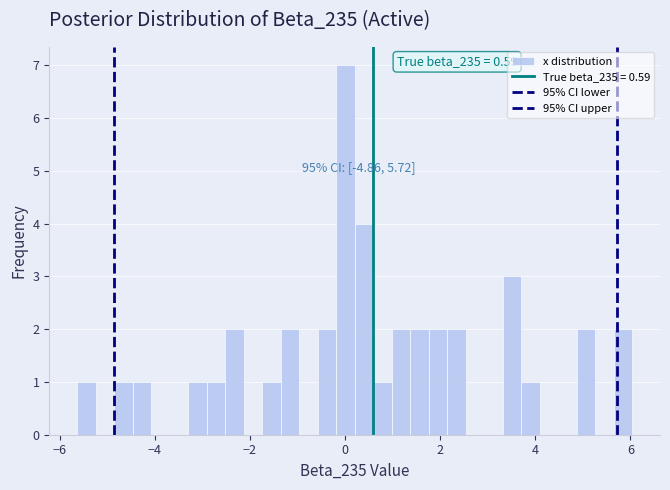

Read against the x-axis, roughly where is the centre of the tallest bar?

0.0